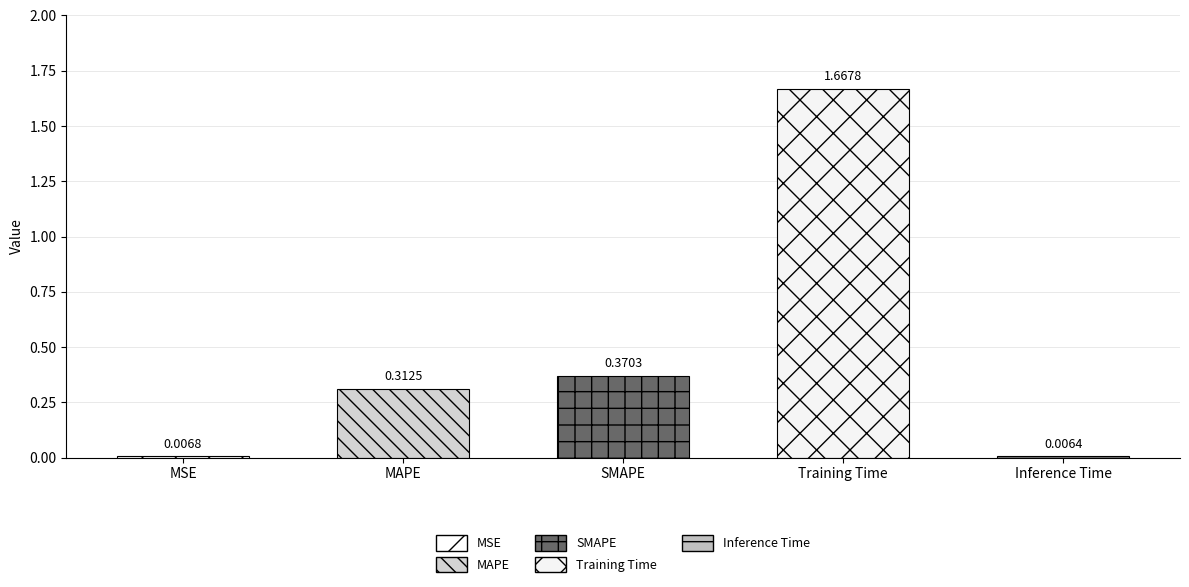

What is the sum of all values?

2.4